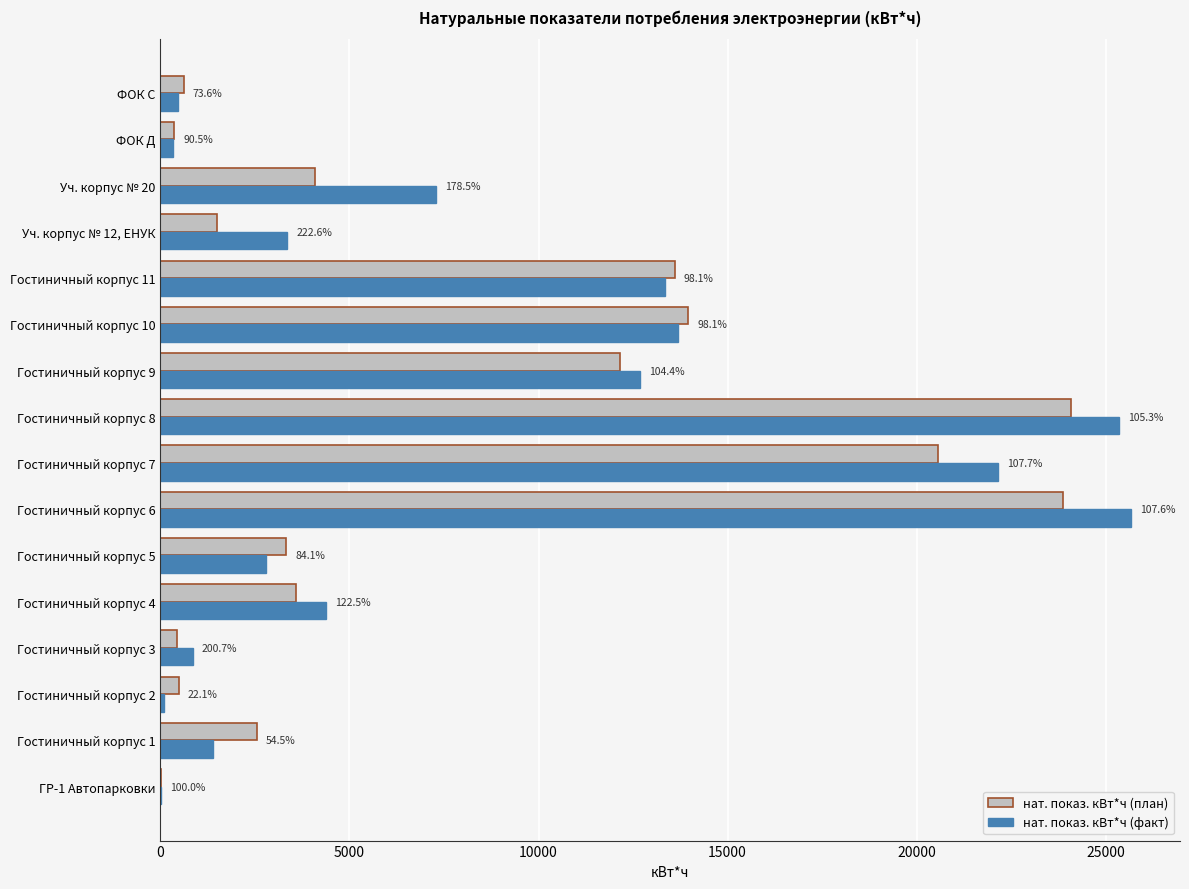

What is the label of the 8th bar from the left?

Гостиничный корпус 7